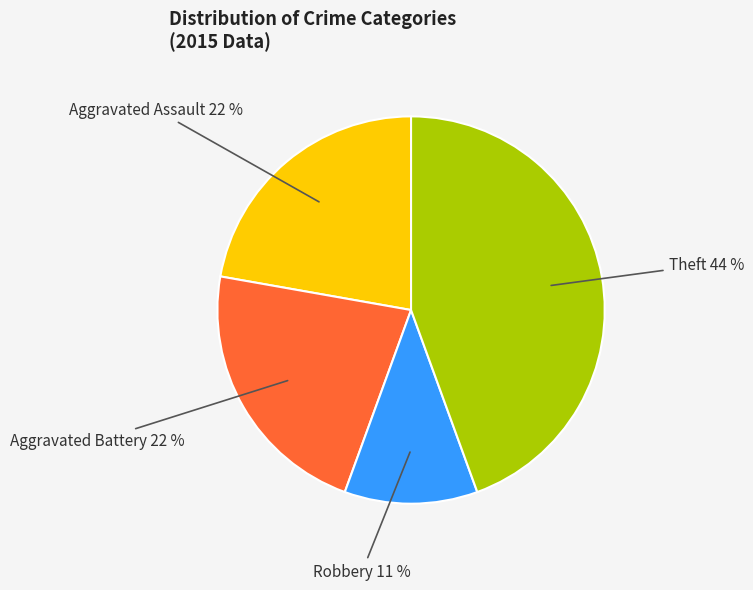

How many slices are in this pie chart?

4